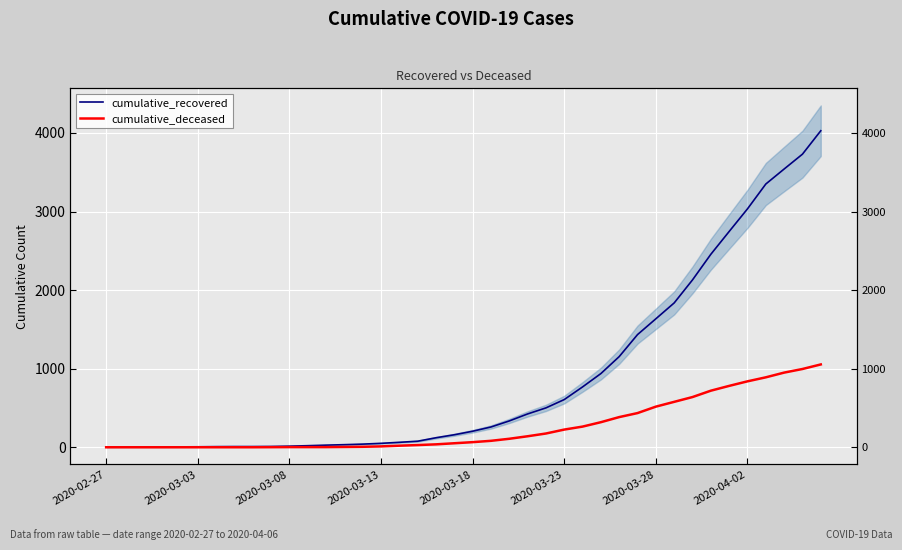

True or false: cumulative_deceased and cumulative_recovered cross at least once.

False